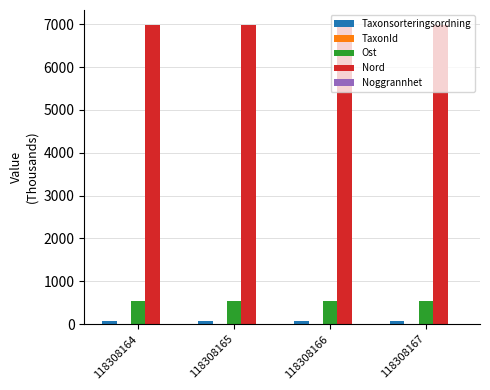

Is it true that Ost equals 531.7 at 118308164?

True